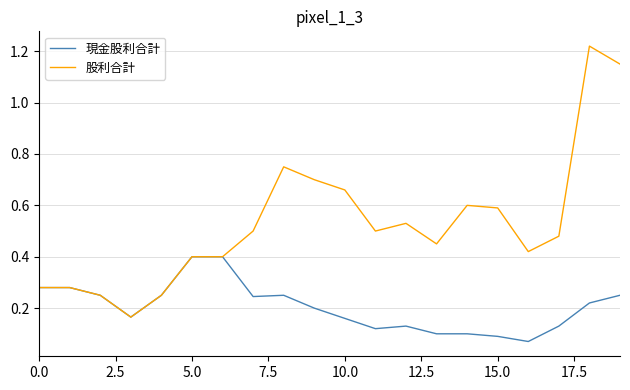

Which series has the largest total across all categories?

股利合計